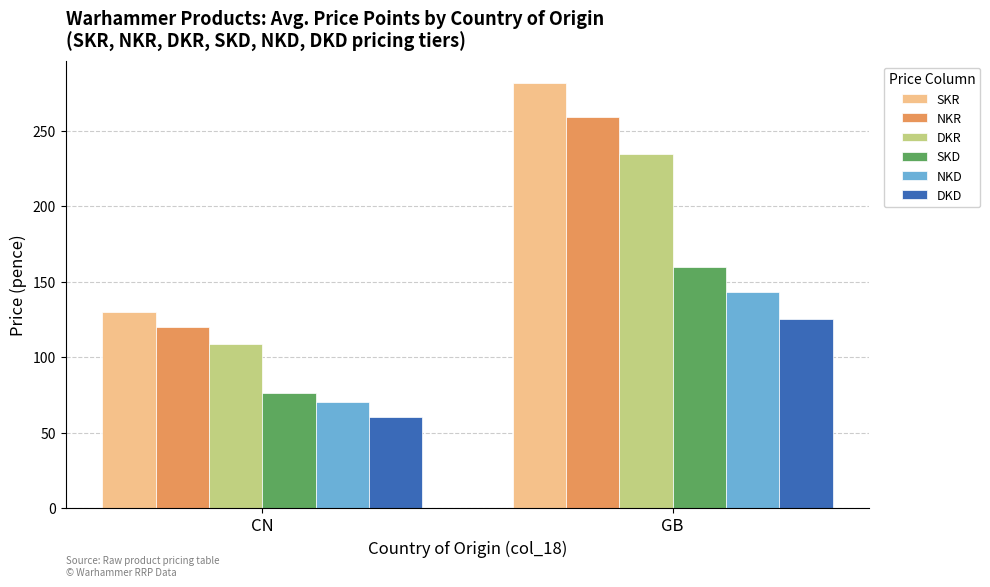

Between CN and GB, which series saw the biggest shift?

SKR